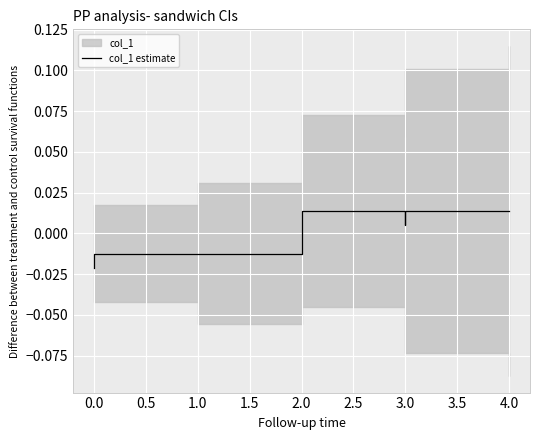

True or false: the data shows -0.0 at 0.0.

False